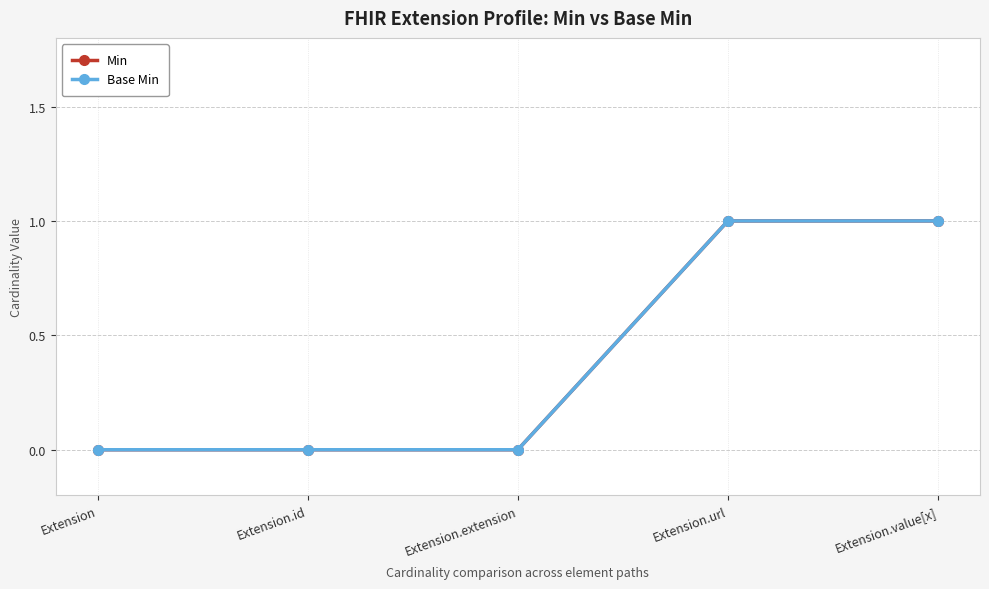

Reading right to left, extract all data points from this chart.

Min: Extension.value[x]=1	Extension.url=1	Extension.extension=0	Extension.id=0	Extension=0
Base Min: Extension.value[x]=1	Extension.url=1	Extension.extension=0	Extension.id=0	Extension=0